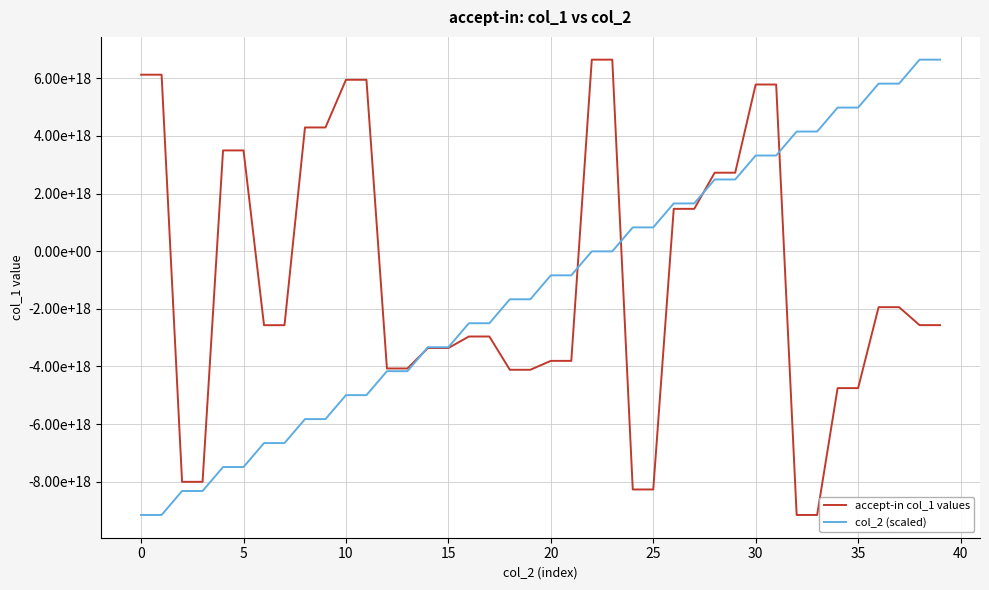

Does the chart display data point markers on the line(s)?

No